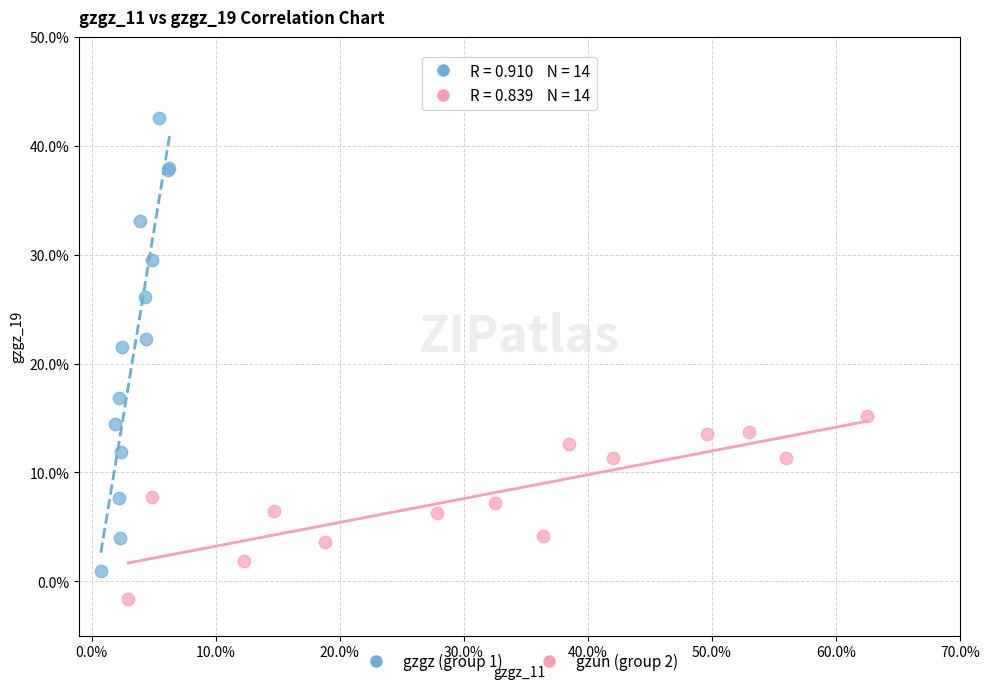

Which series reaches the maximum Y coordinate?

gzgz (group 1)